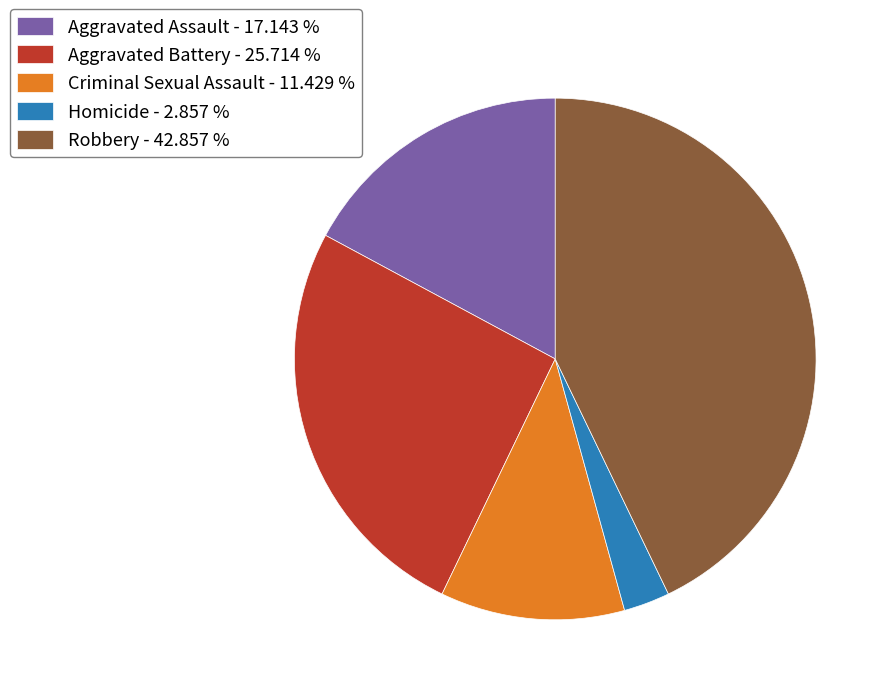

Is there any slice that represents more than half of the pie?

No